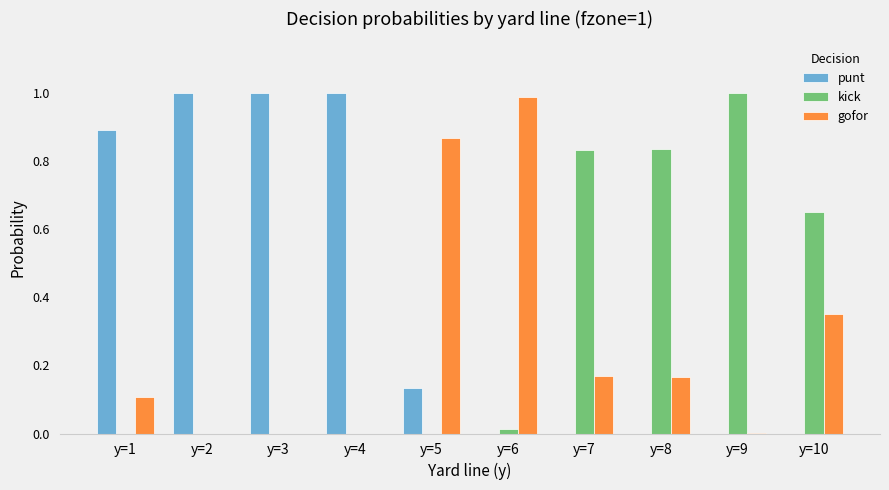

The gofor series shows 0.4 at y=4. True or false?

False